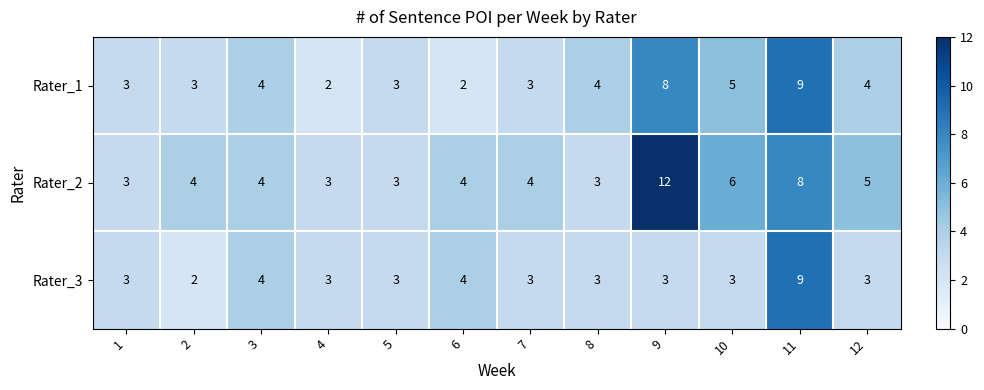

What value does the Rater_2 series have at 5?

3